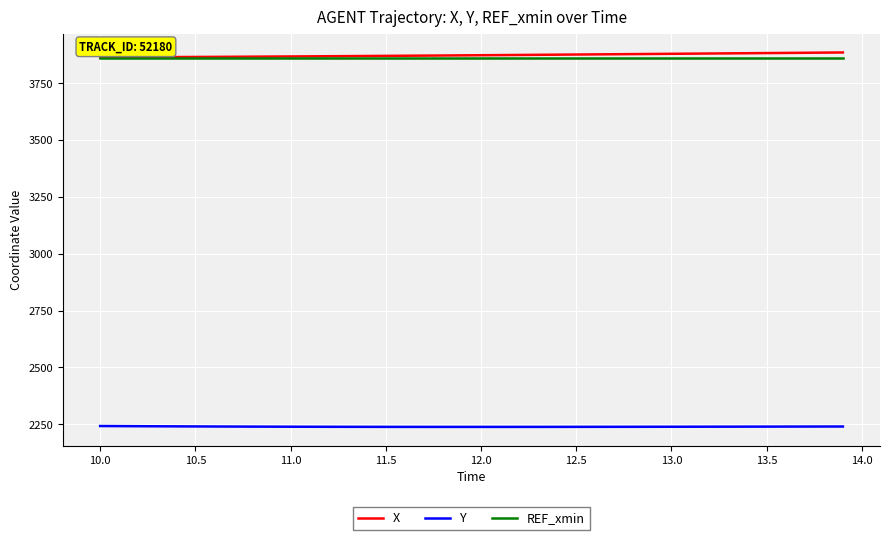

What is the maximum value for X?

3885.1